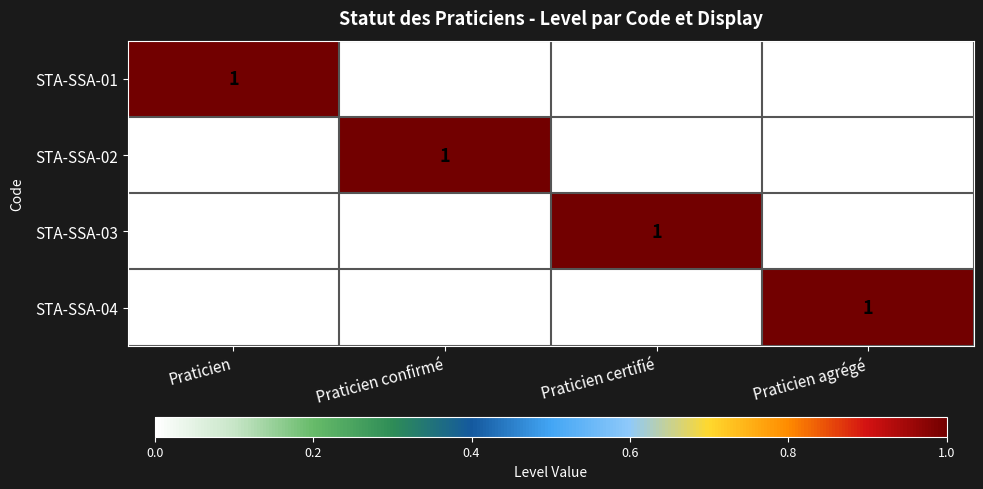

At which label does STA-SSA-03 reach its peak?

Praticien certifié